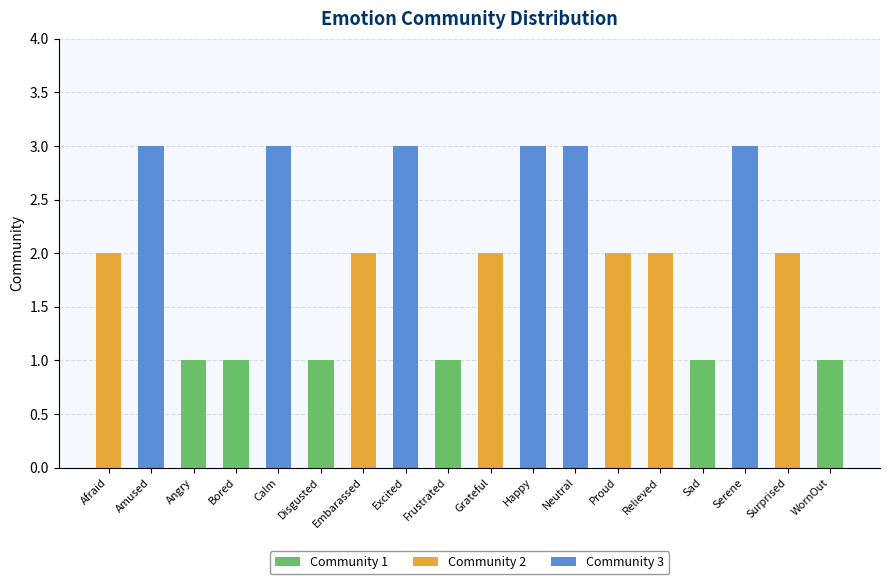

What is the approximate value at Excited?

3